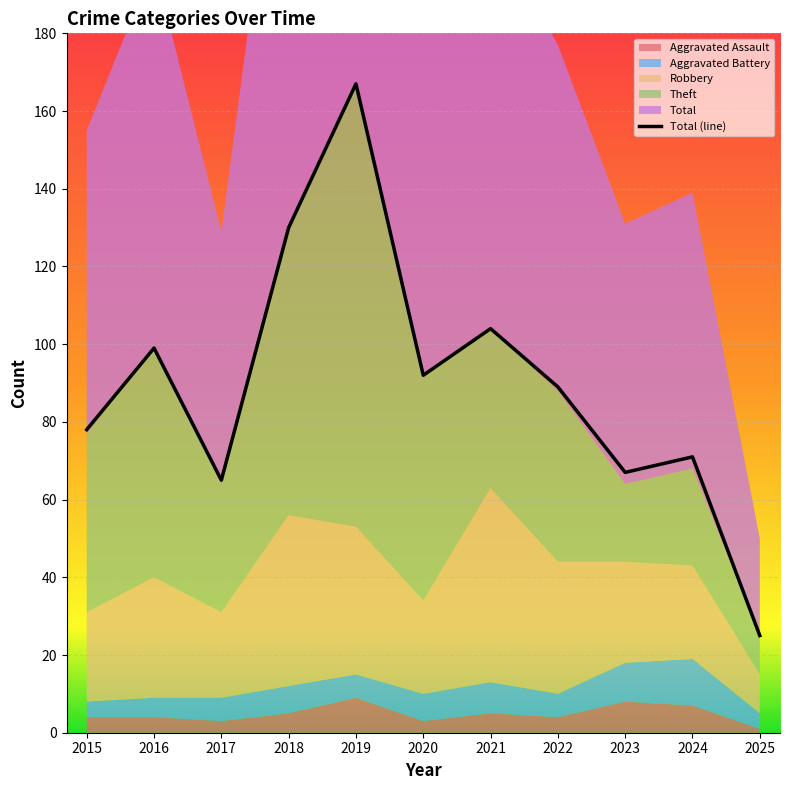

Does the chart display data point markers on the line(s)?

No